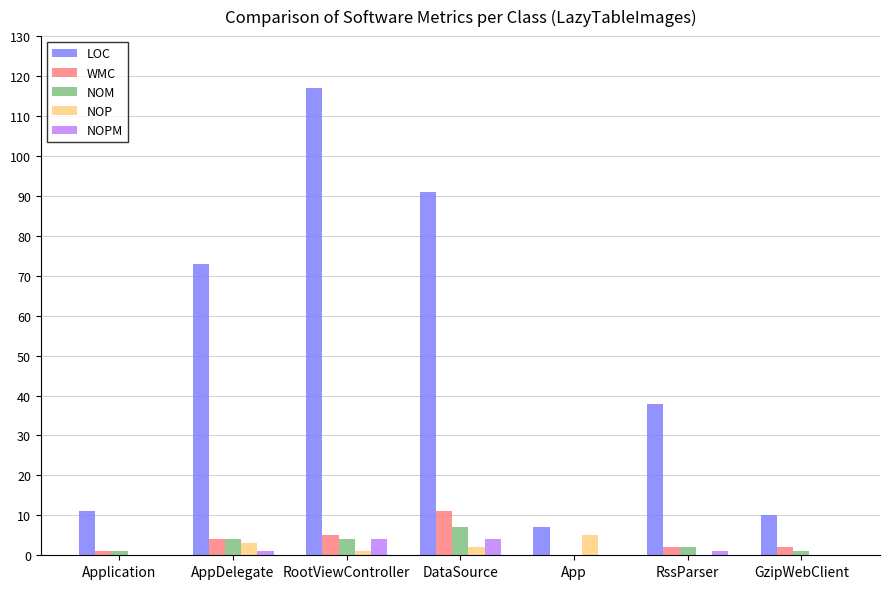

Count the number of data series in this chart.

5